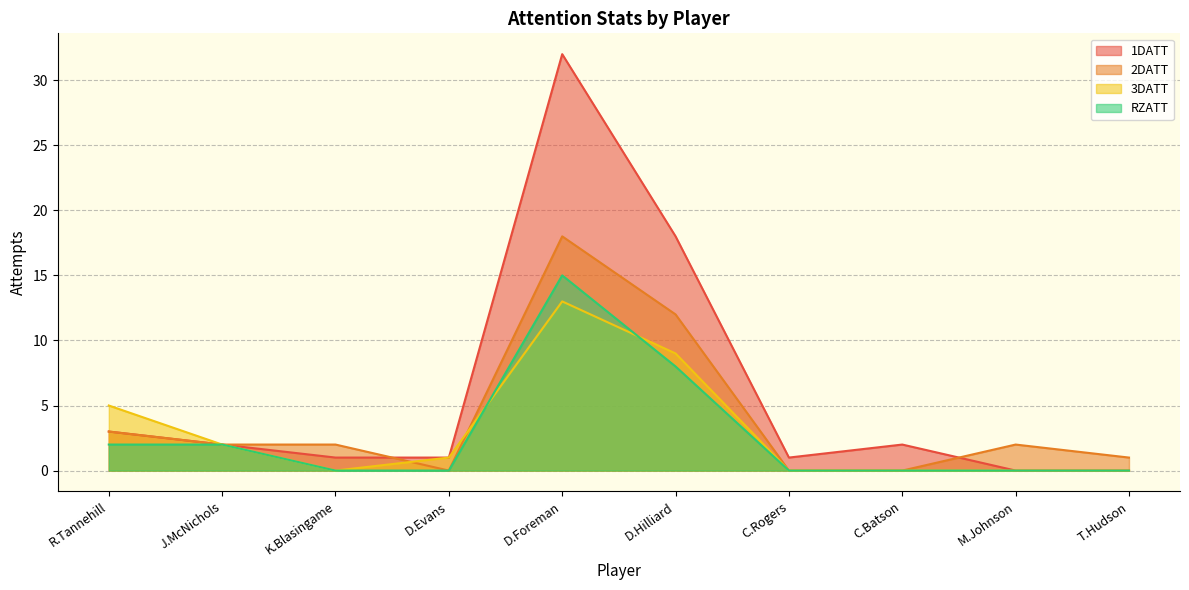

True or false: 3DATT and 1DATT intersect in this chart.

False